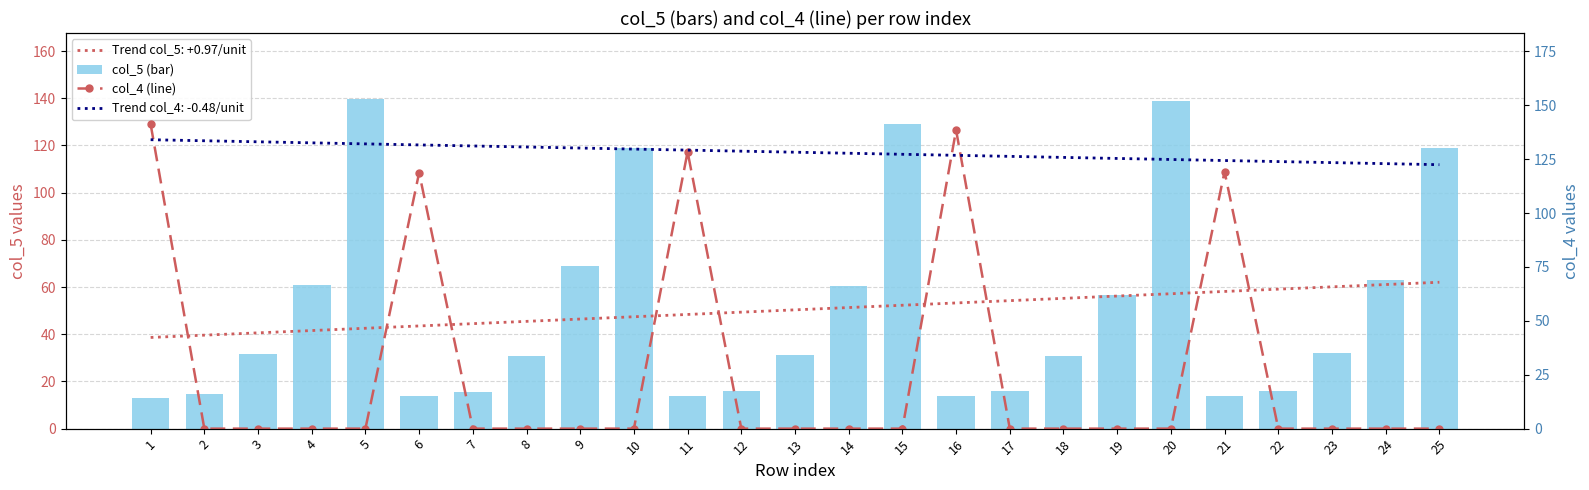

Is the value of col_5 (bar) at 19 greater than the value of col_4 (line) at 21?

No